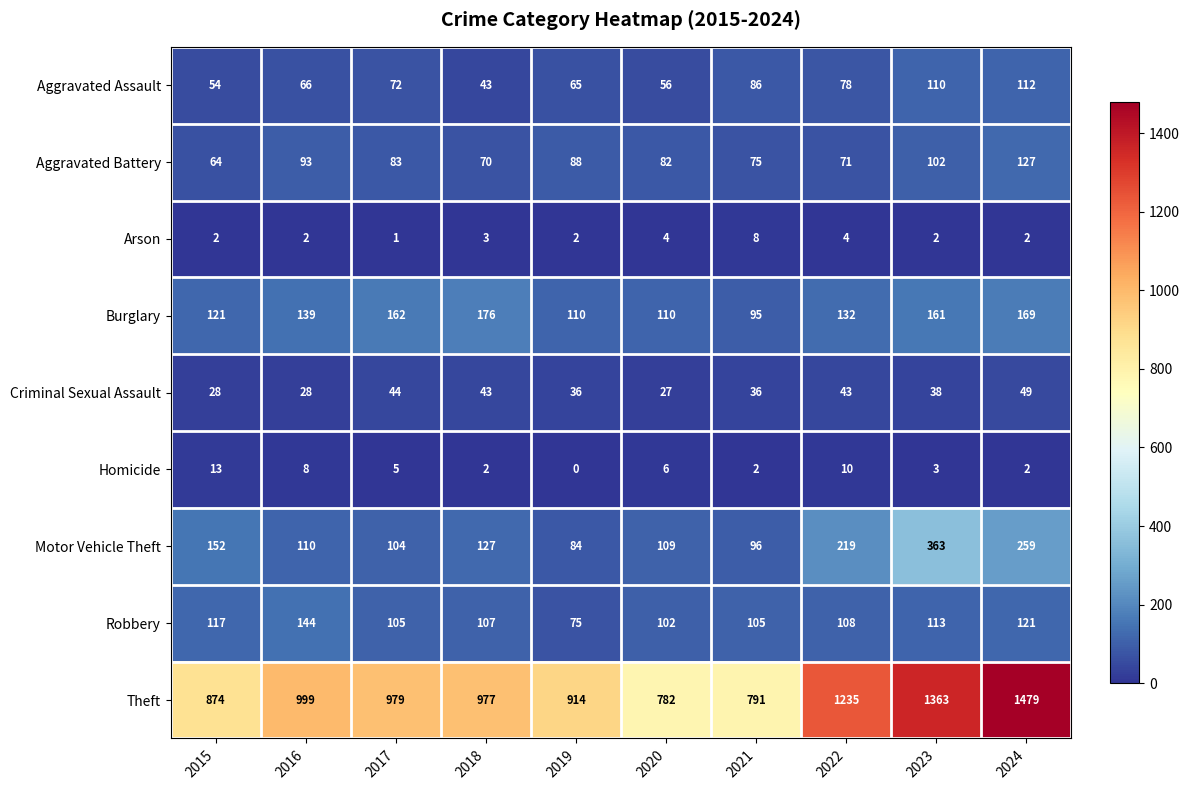

How many data points does each series have?

10